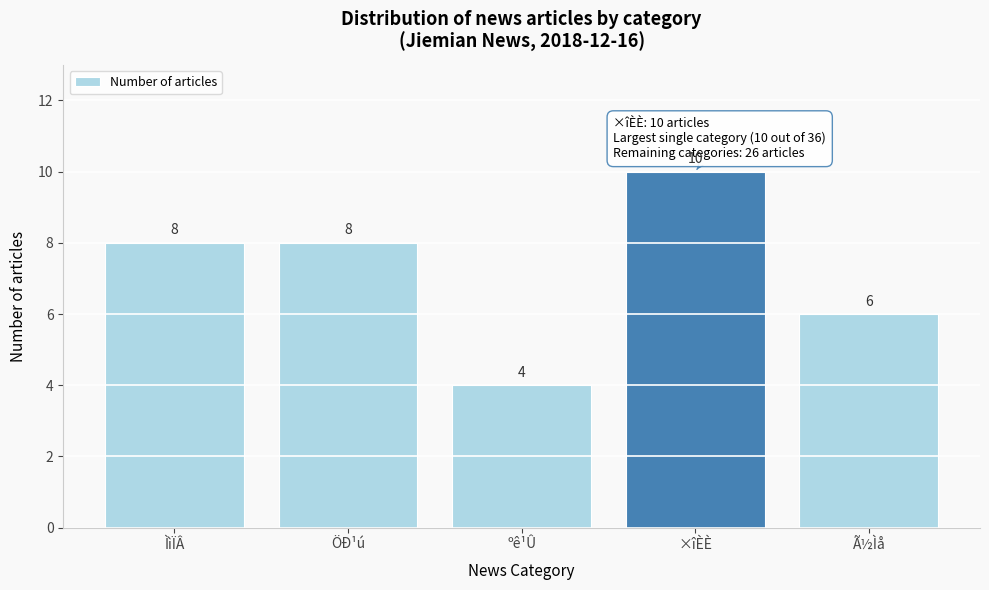

Reading left to right, what are all the values shown in this chart?

8	8	4	10	6